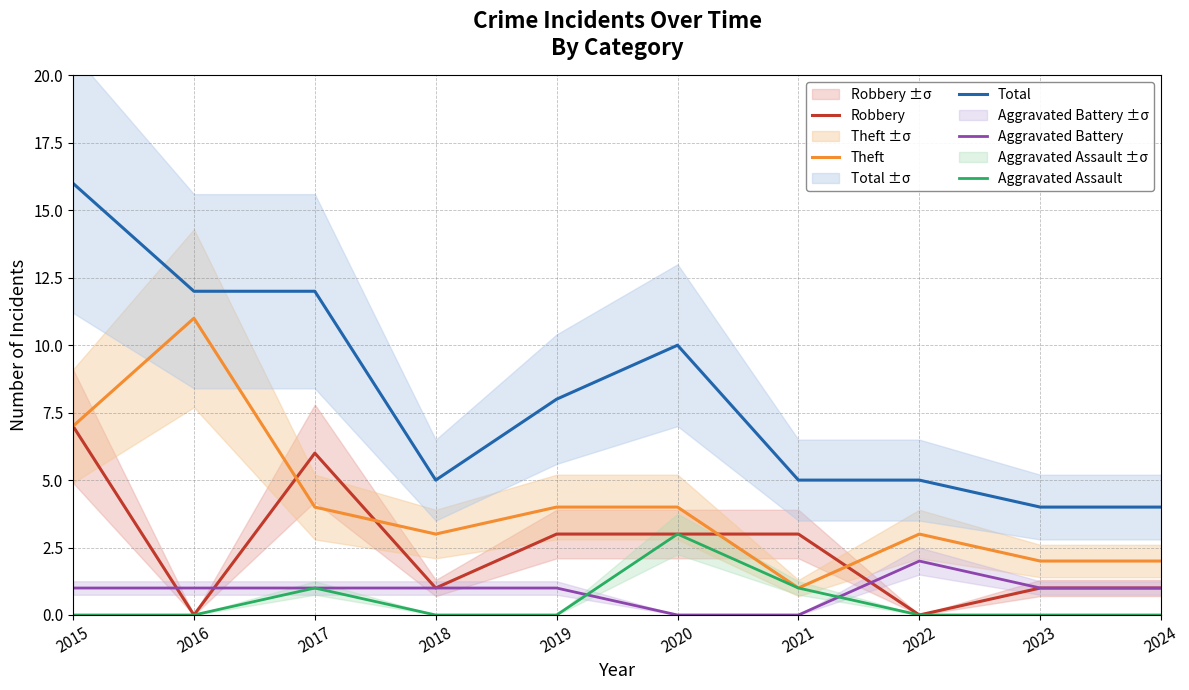

What are all the series names shown in the legend?

Robbery, Theft, Total, Aggravated Battery, Aggravated Assault